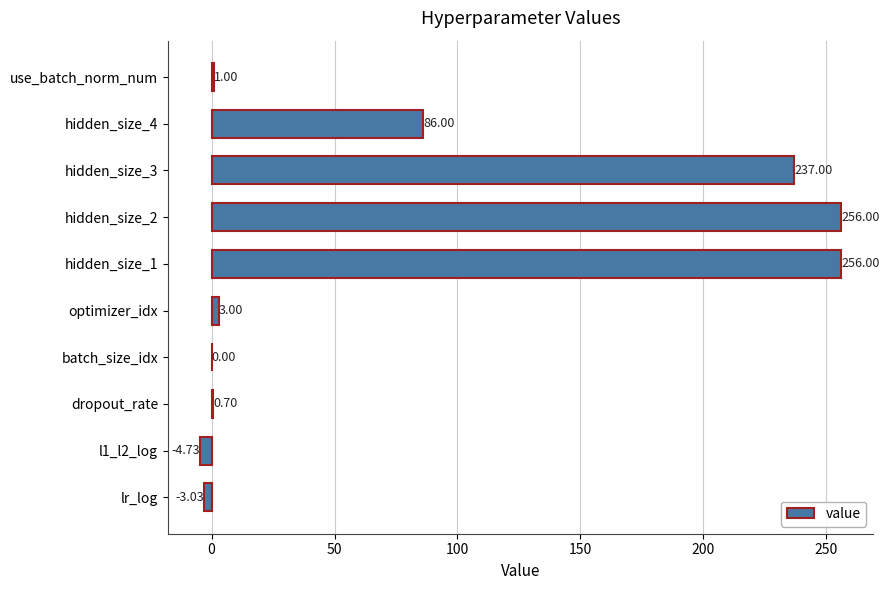

What is the sum of all values?

831.9